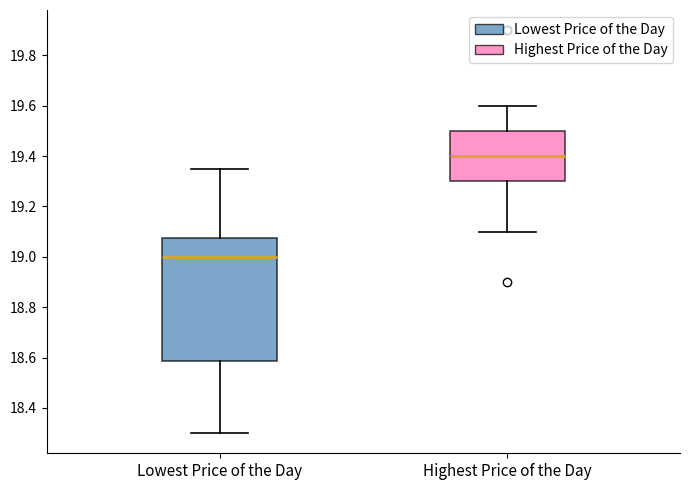

Reading left to right, transcribe this box plot: for each box, give where its median line is, the range the box spans, and where its two whiskers end, as read against the y-axis. The values are not printed on the chart, so give them approximately, as read against the axis.

Lowest Price of the Day: median 19.00, box 18.58 to 19.08, whiskers 18.30 to 19.36
Highest Price of the Day: median 19.40, box 19.30 to 19.50, whiskers 19.10 to 19.60